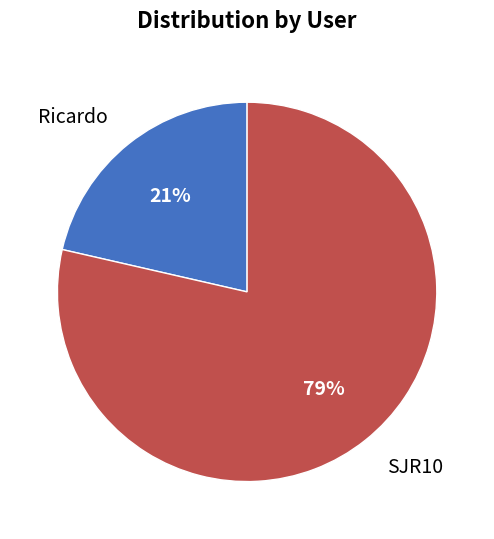

To the nearest percent, what is the average slice percentage?

50%